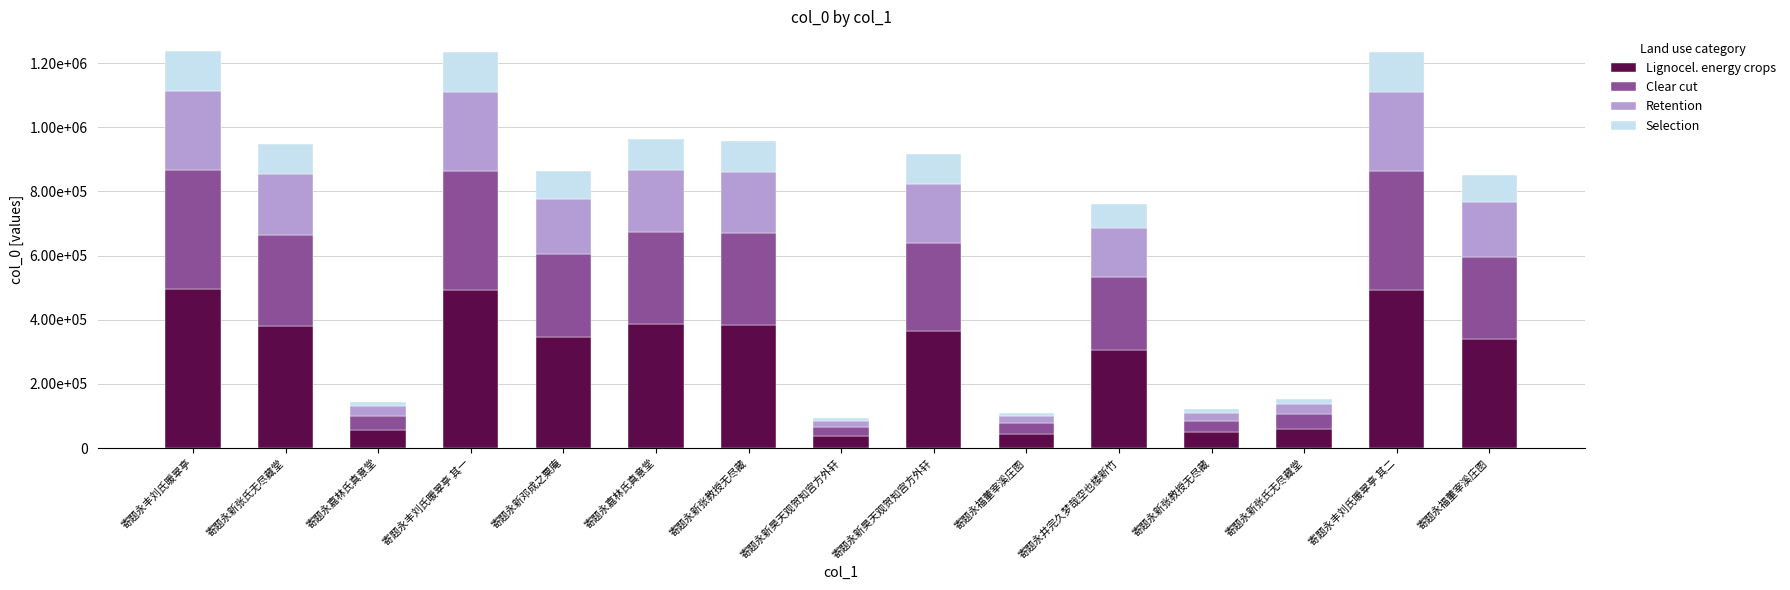

Which series has the largest total across all categories?

Lignocel. energy crops